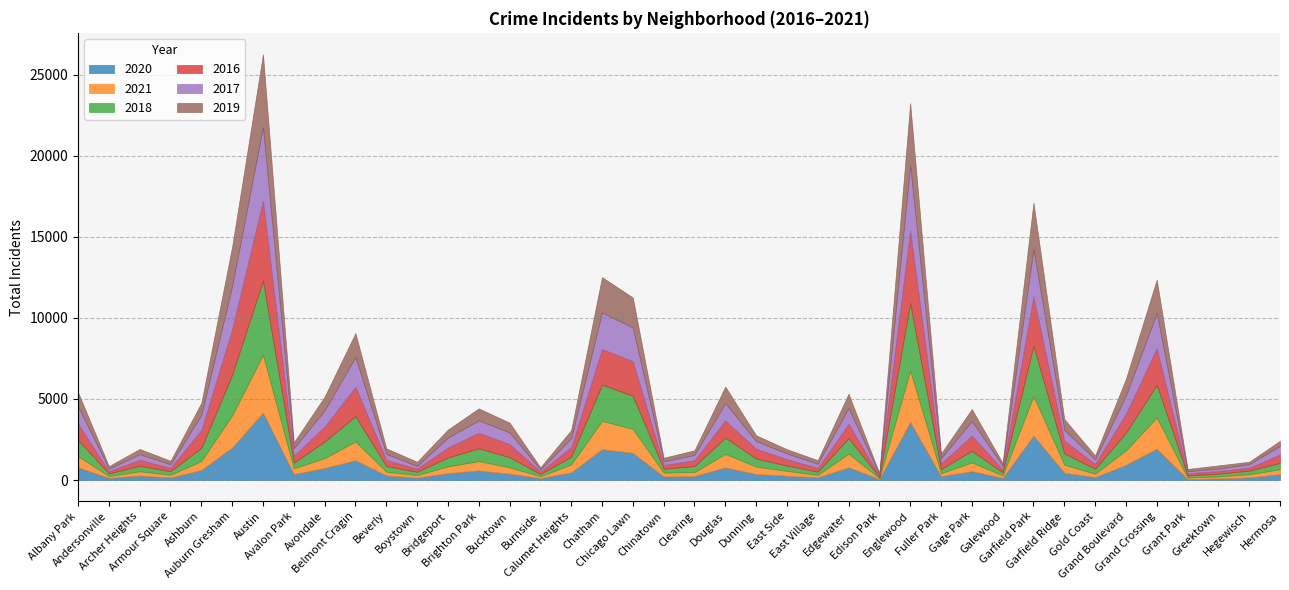

What is the label of the 24th point from the right?

Calumet Heights